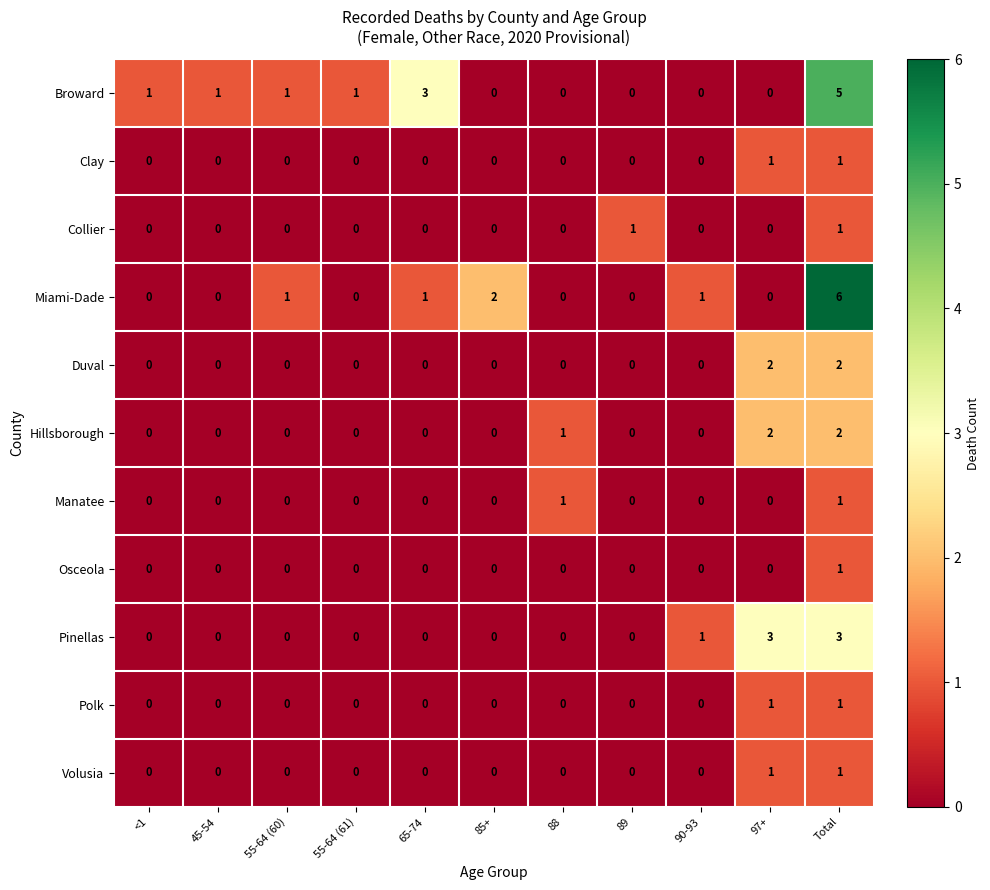

At which category is the sum across all series the highest?

Total